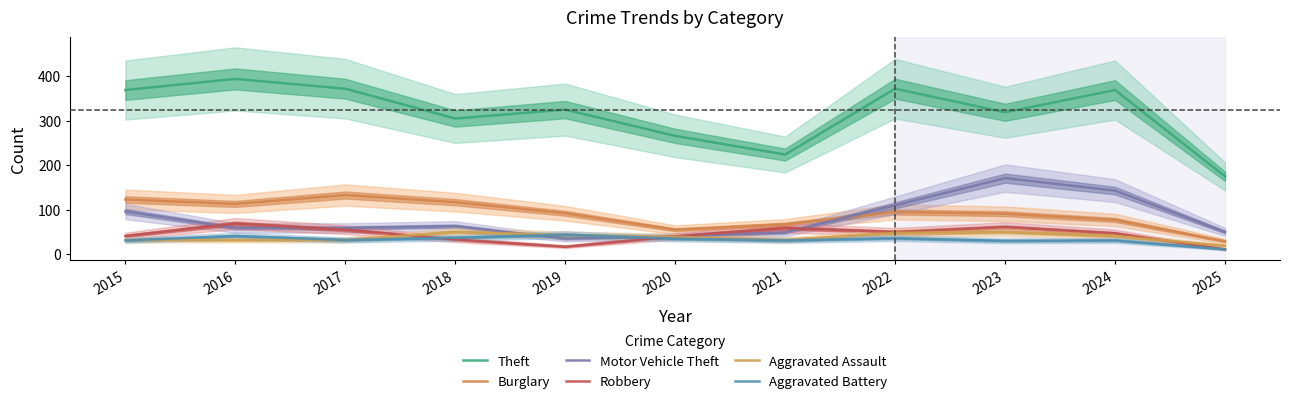

Between 2023 and 2025, which series saw the biggest shift?

Theft